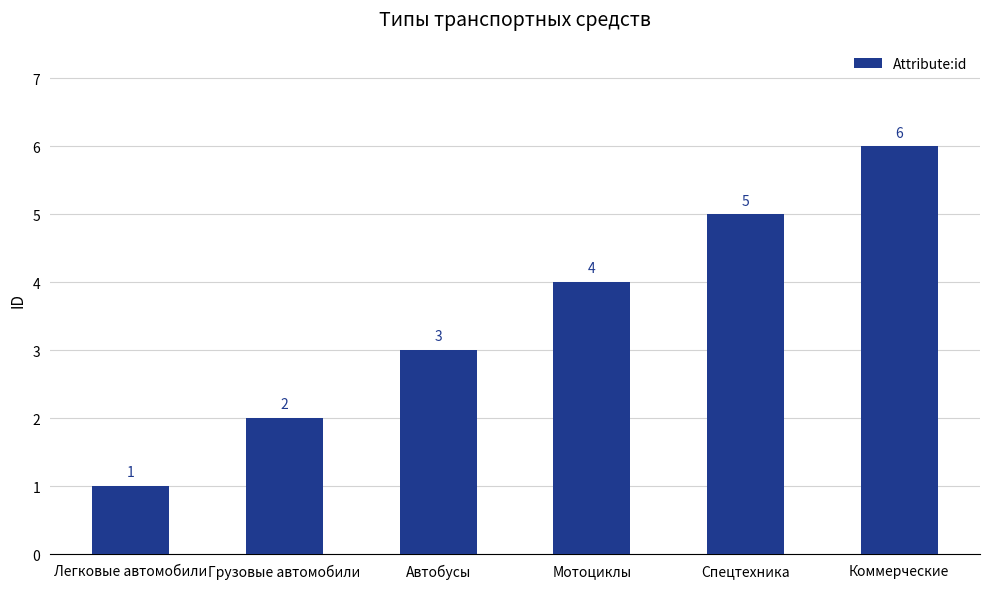

Reading right to left, extract all data points from this chart.

6	5	4	3	2	1